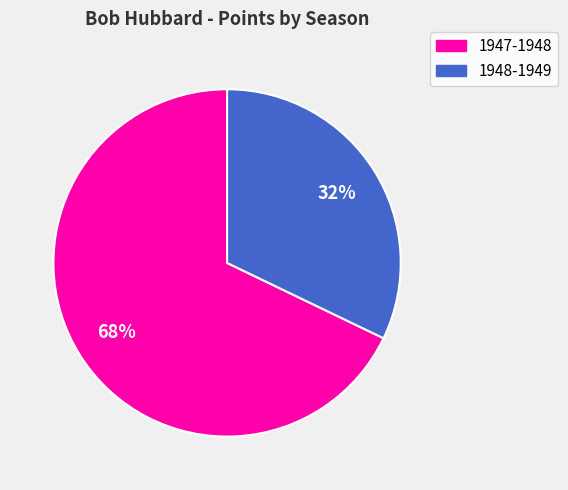

Which category has the biggest portion of the pie?

1947-1948